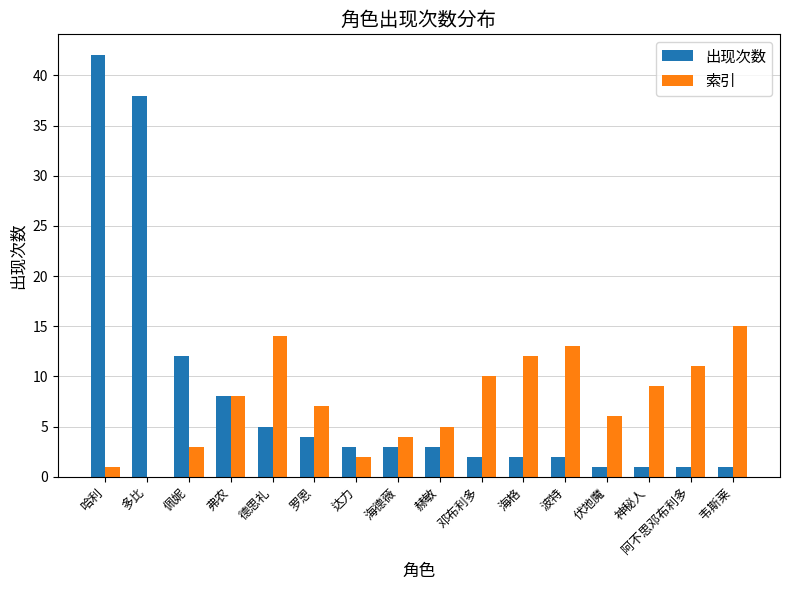

How many groups of bars are there?

16